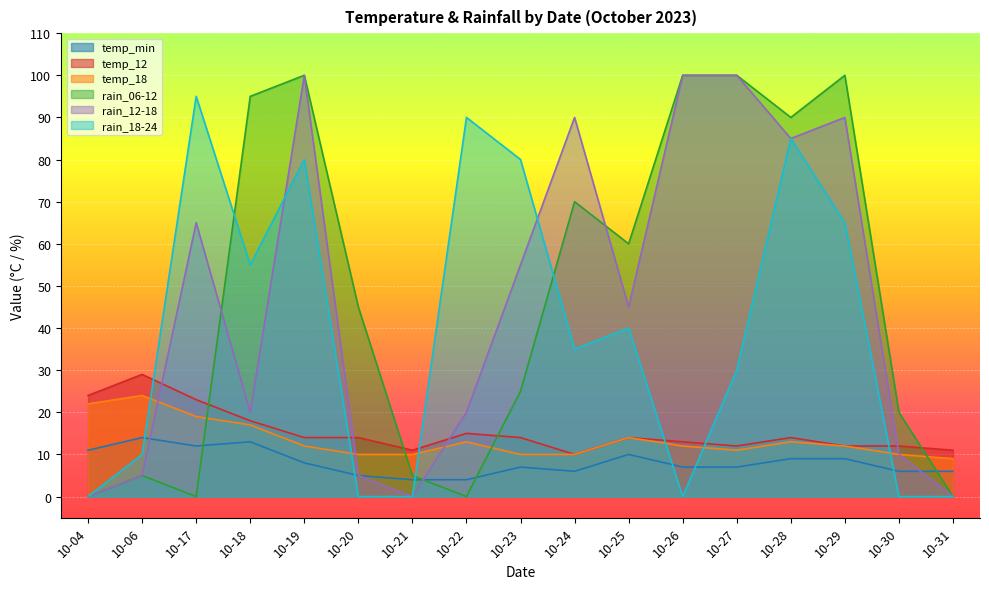

True or false: temp_min and temp_12 cross at least once.

False